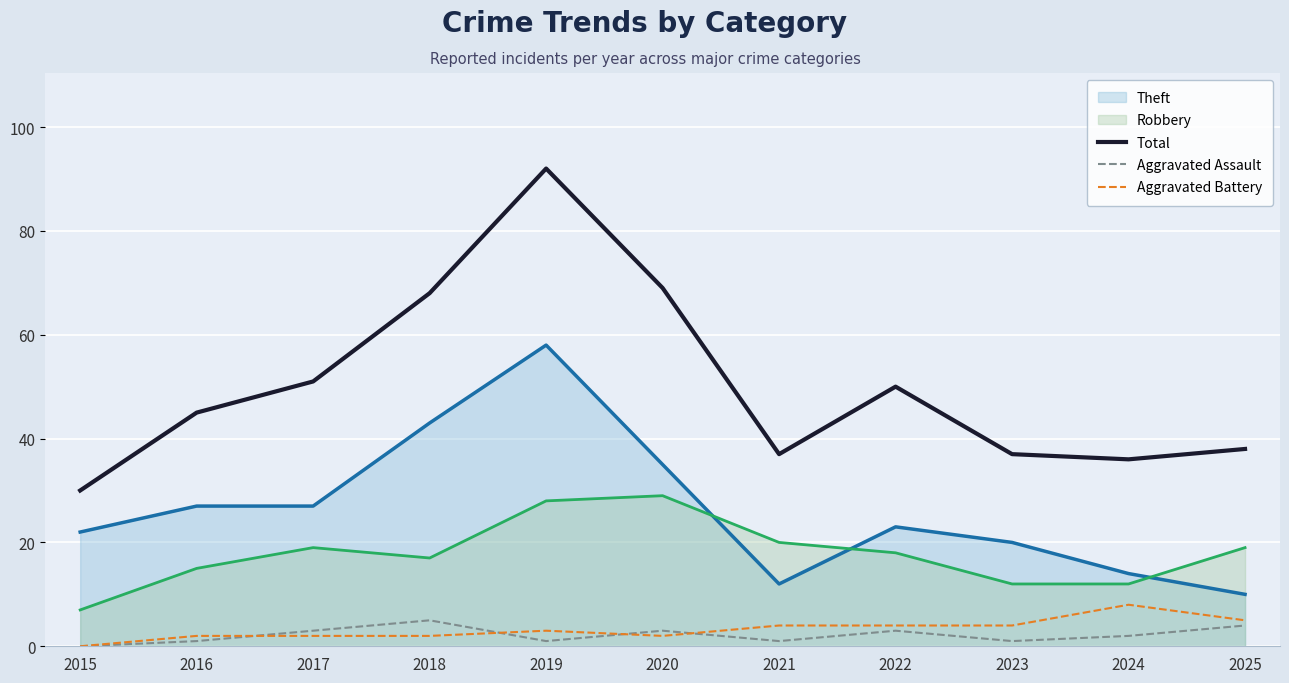

The Aggravated Assault series shows 1 at 2024. True or false?

False